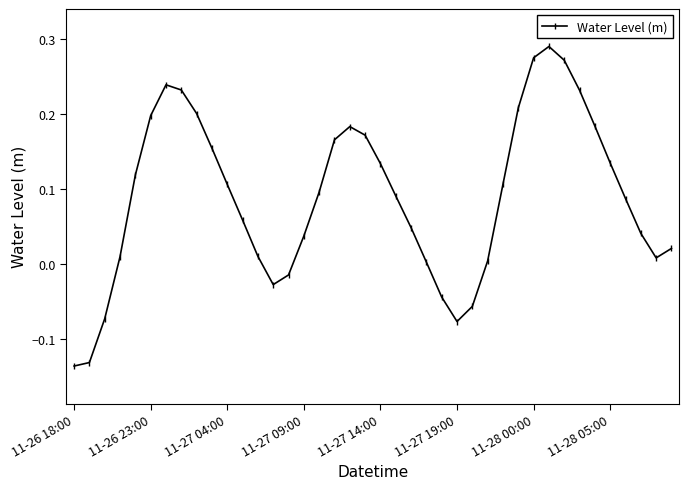

What is the sum of all values?

3.6